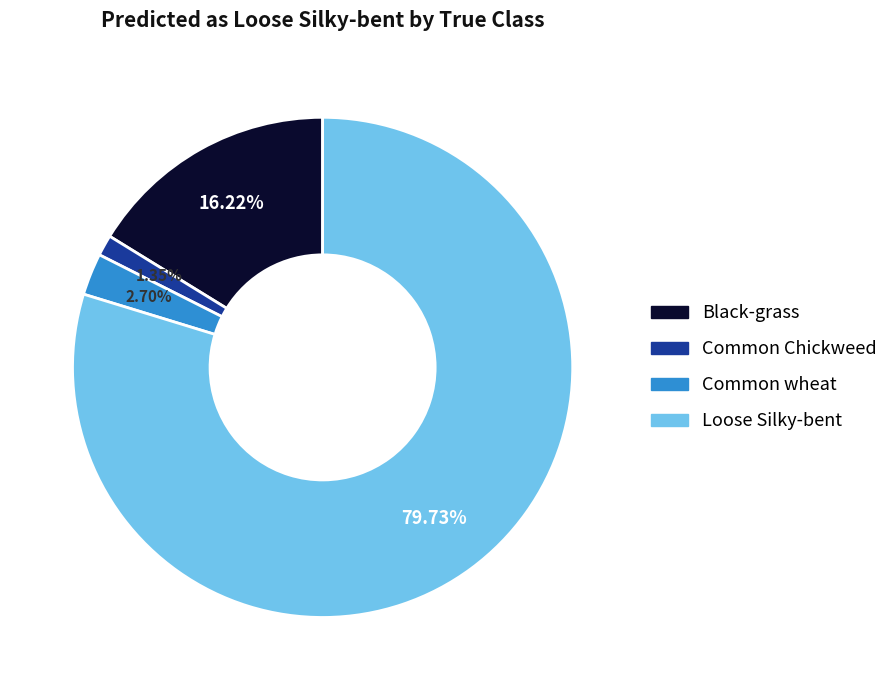

Does any single category account for the majority?

Yes